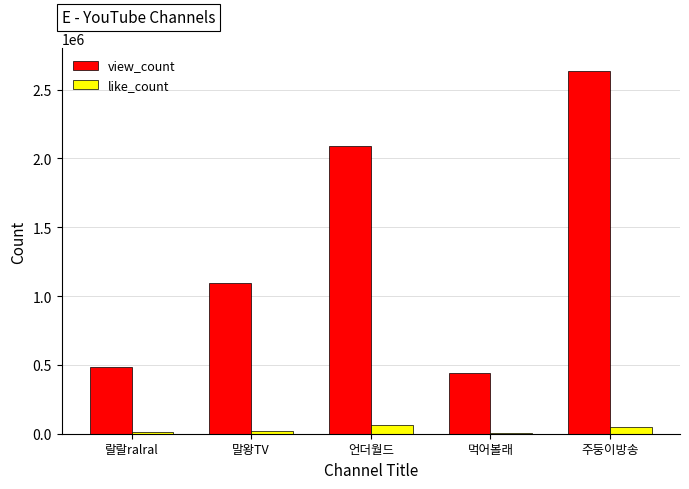

Is it true that view_count equals 759449 at 먹어볼래?

False